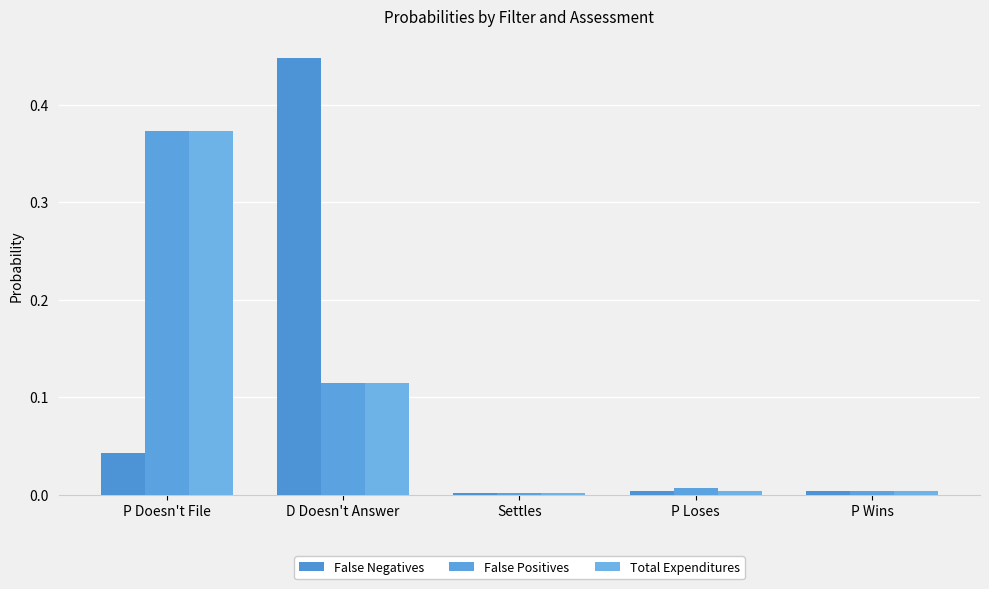

What is the label of the 1st bar from the right?

P Wins